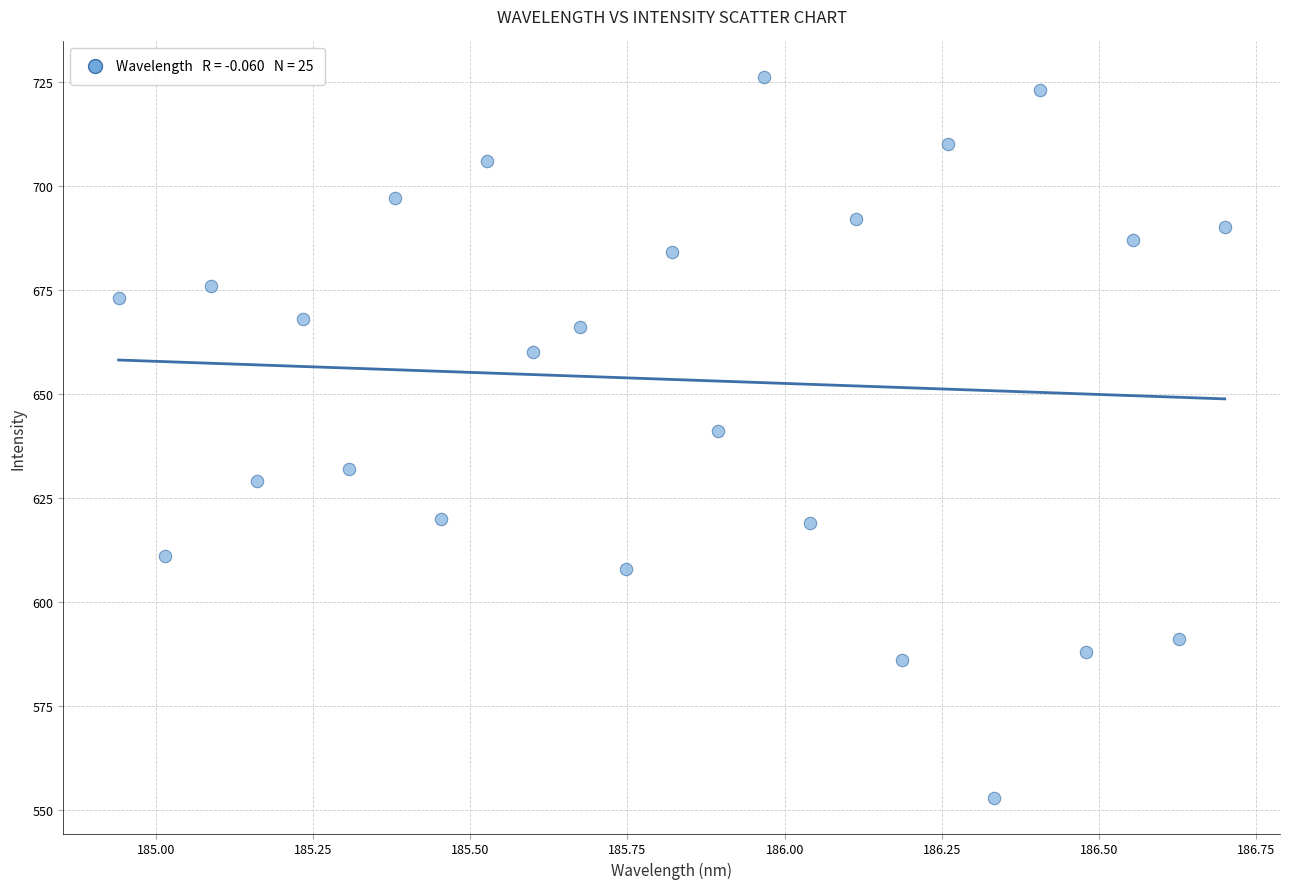

What is the range of Y values (max minus min)?

173